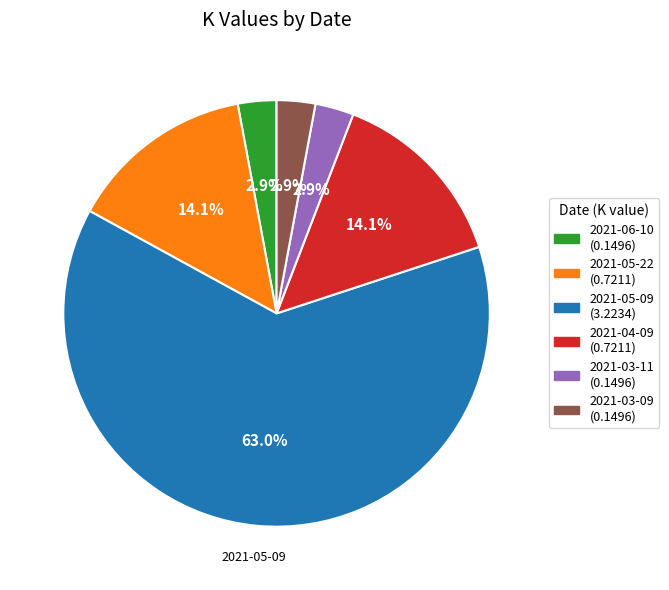

To the nearest percent, what percentage of the pie is 2021-03-11?

3%